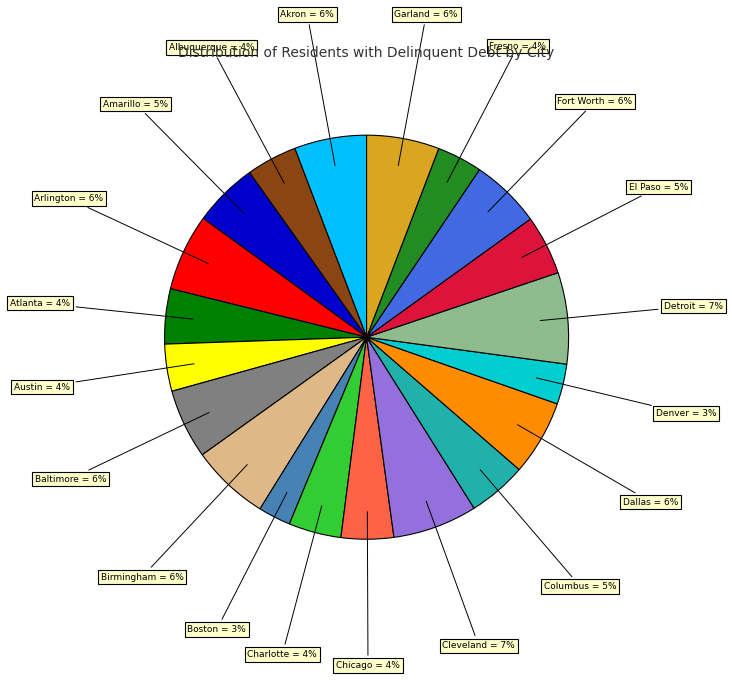

Is there any slice that represents more than half of the pie?

No